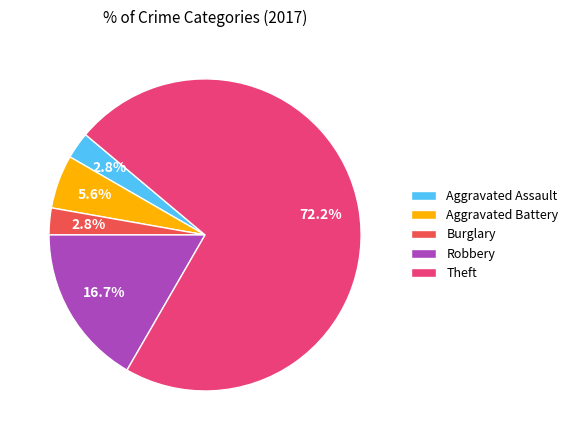

To the nearest percent, what is the combined percentage of Aggravated Assault and Robbery?

19%